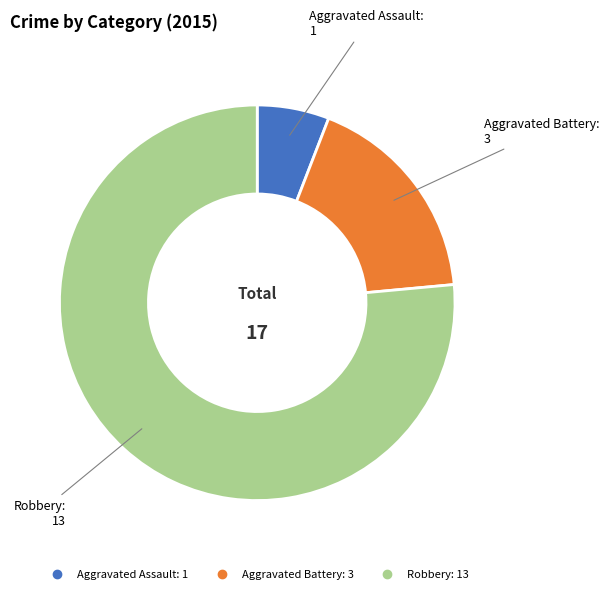

Rank the categories by value from lowest to highest.

Aggravated Assault, Aggravated Battery, Robbery